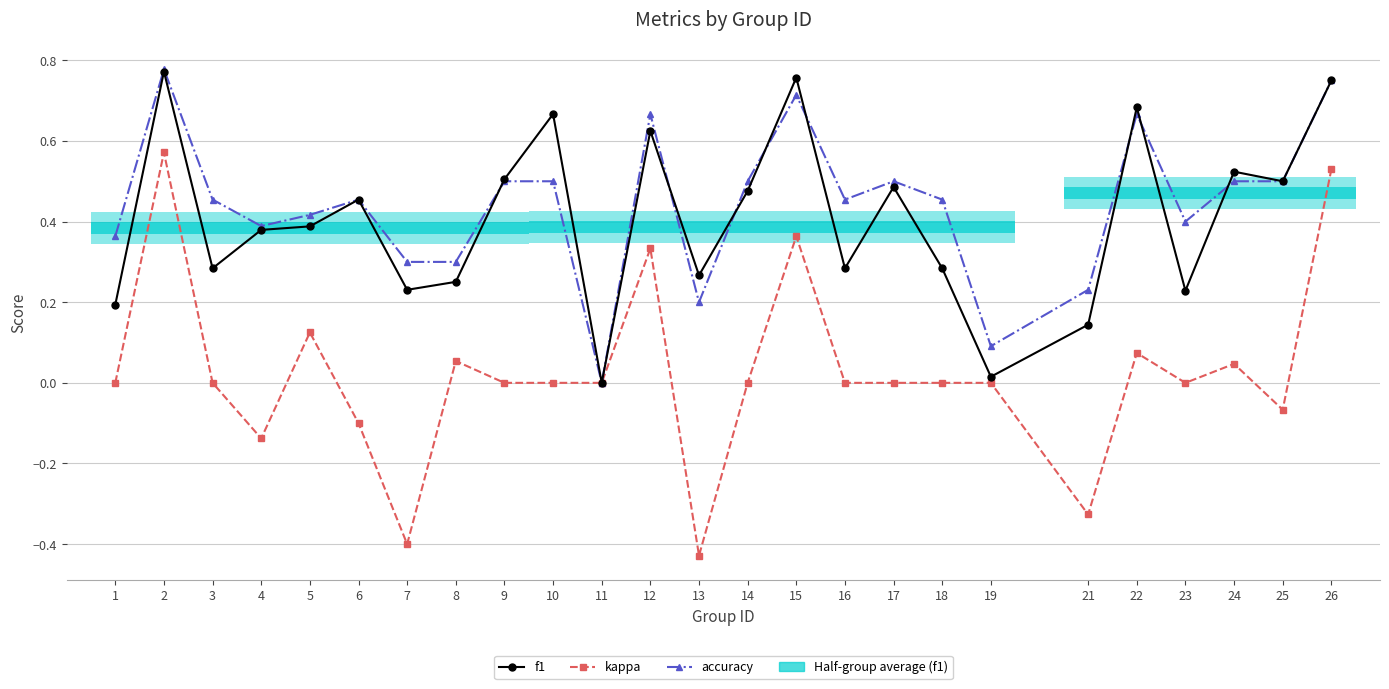

How many interior local peaks does the f1 series have?

8